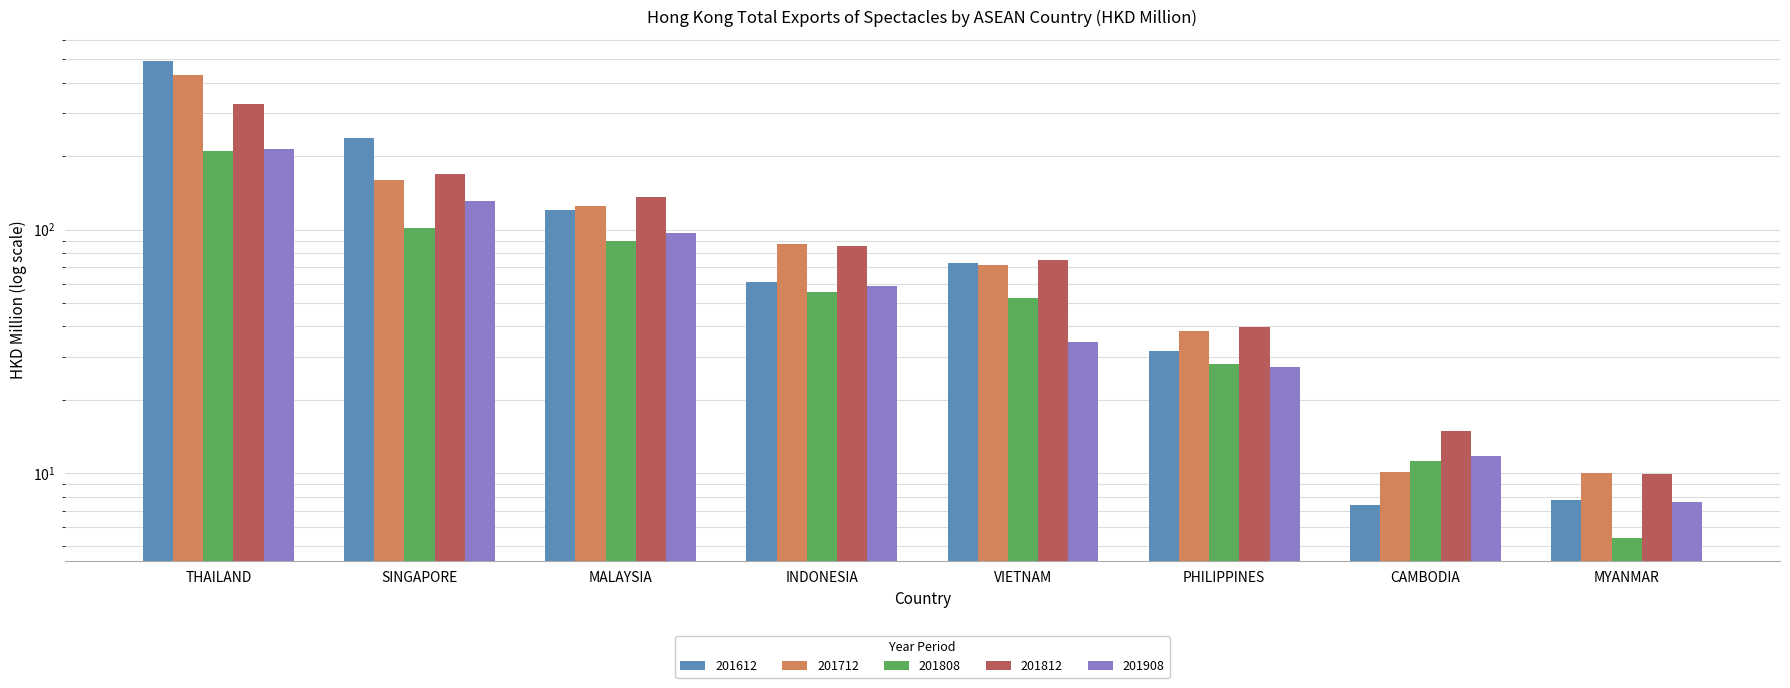

How many bars are there in each group?

5